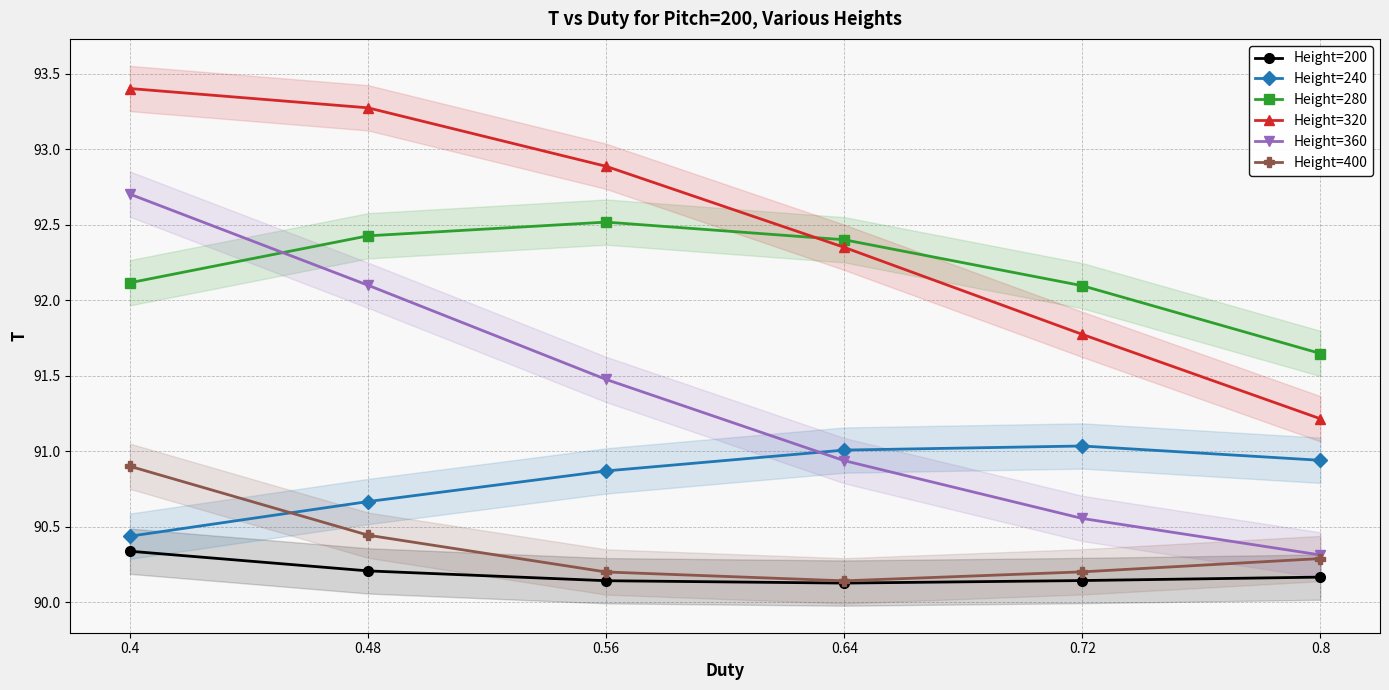

Where do Height=280 and Height=320 first cross each other?

0.56 and 0.64